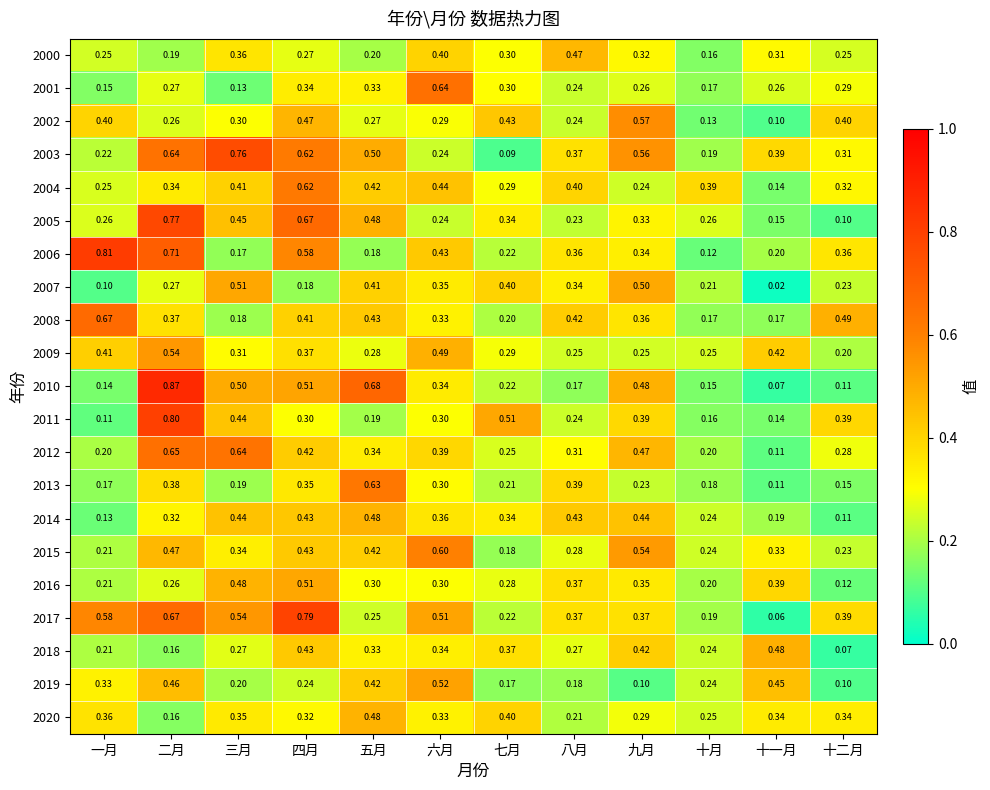

What is the total value across all series at 八月?

6.5